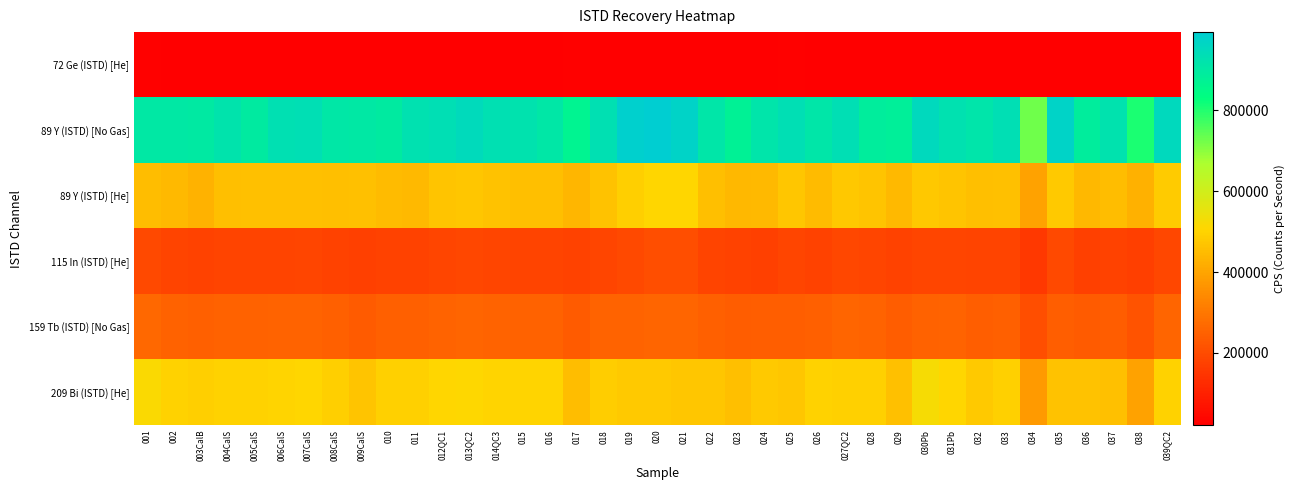

How many categories are shown in the chart?

39